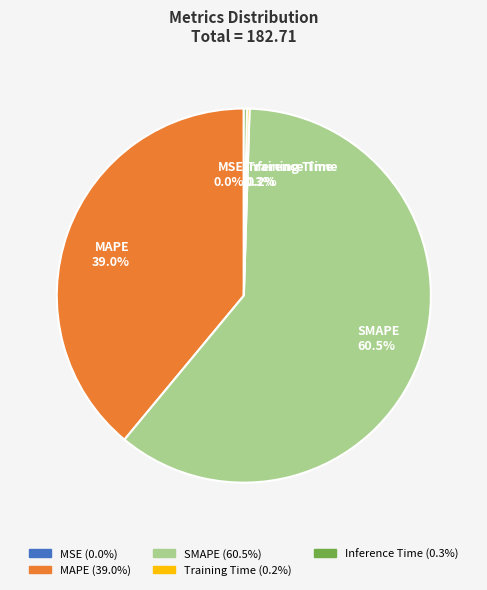

What percentage is NOT represented by MAPE?

61.0%